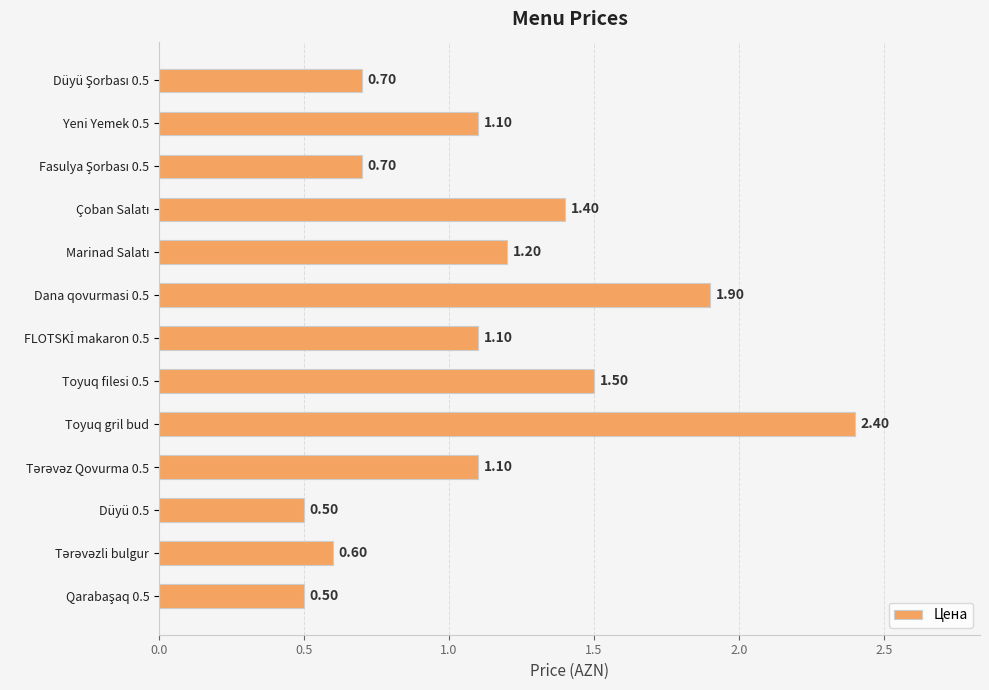

What is the sum of all values?

14.7